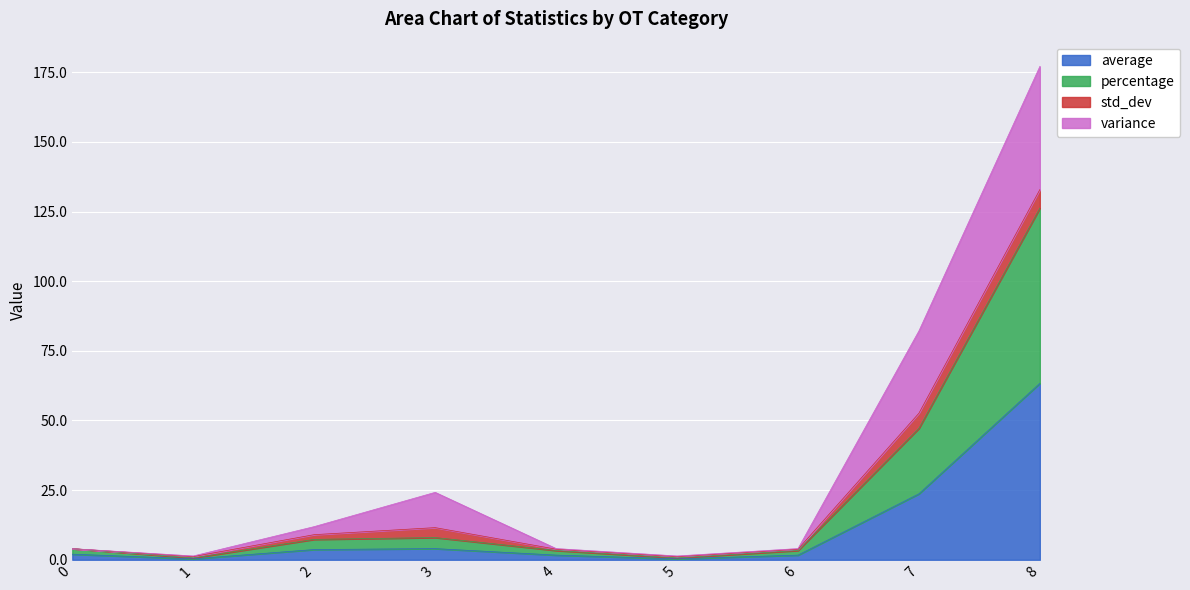

Which has a higher value, 5 or 8?

8